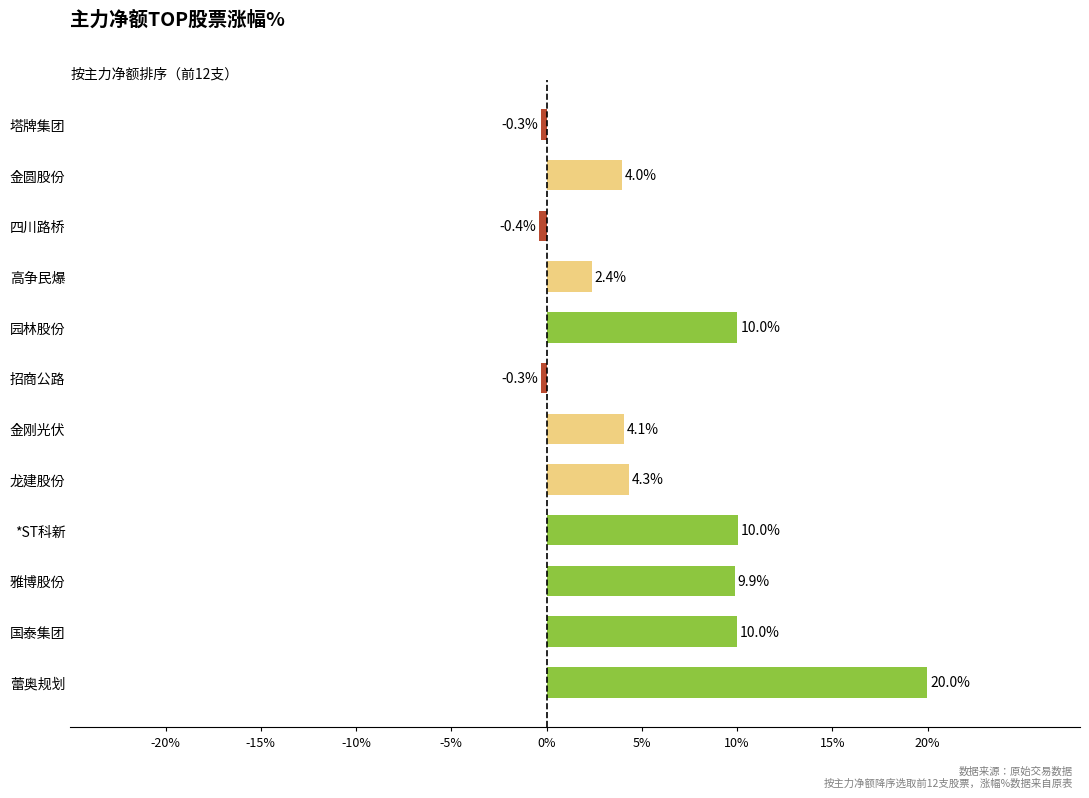

Does the chart contain stacked bars?

No